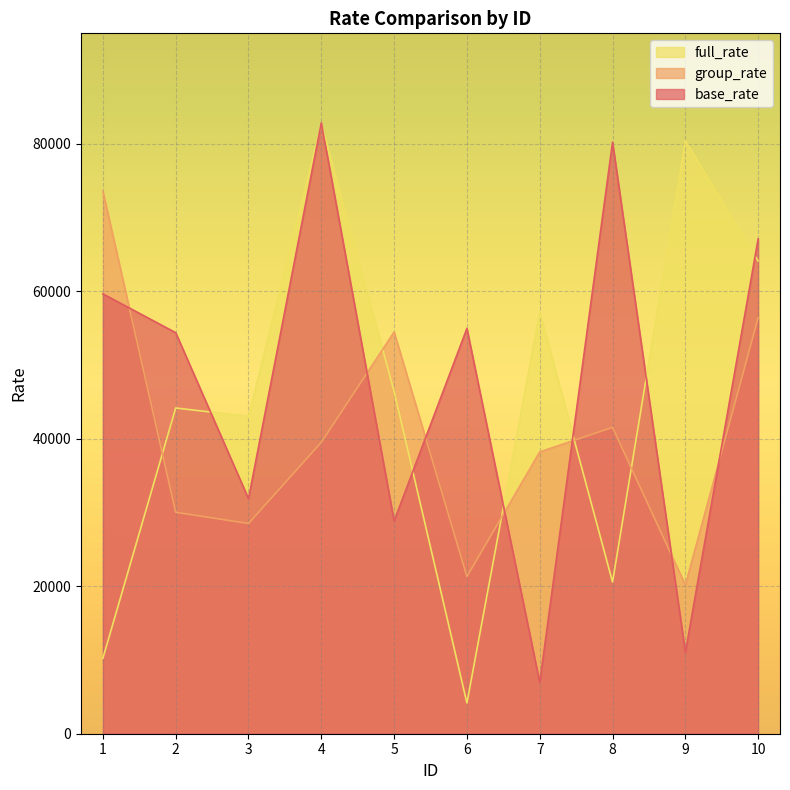

How many intersections are there between group_rate and base_rate?

7